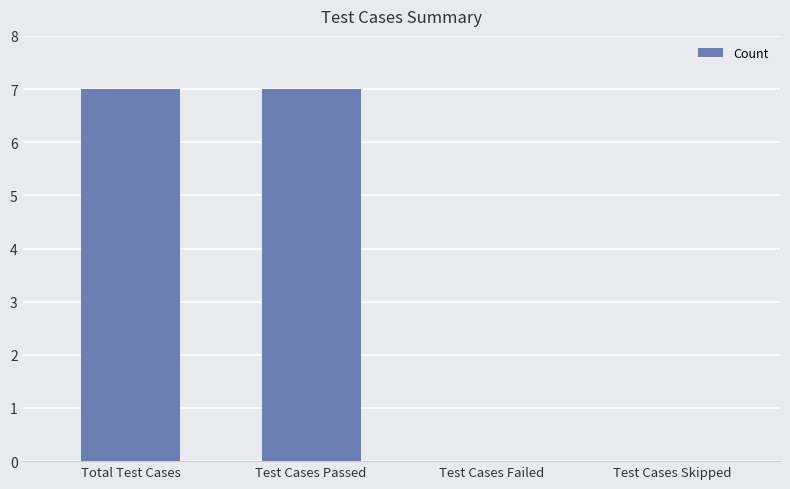

How many series are shown in this chart?

1